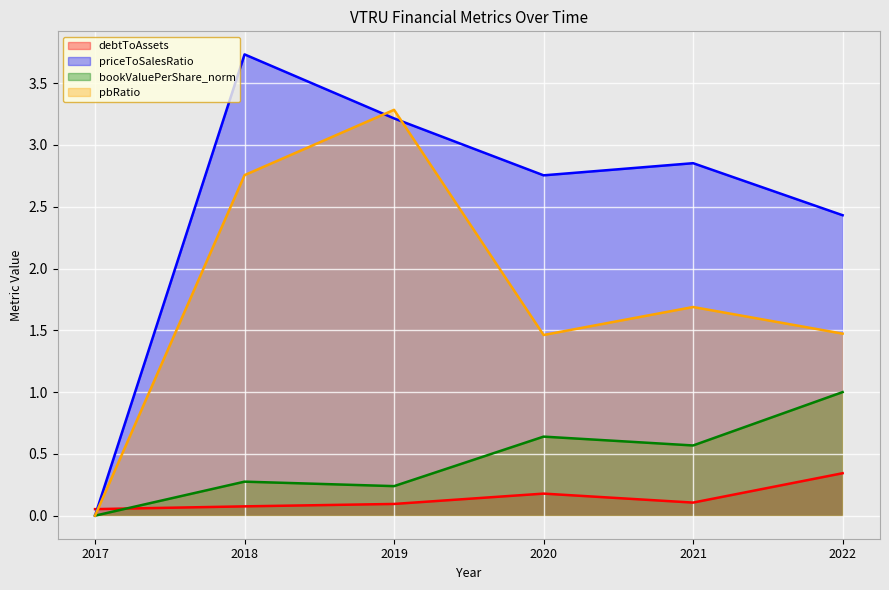

What is the value of the debtToAssets point at the 4th from the left?

0.2